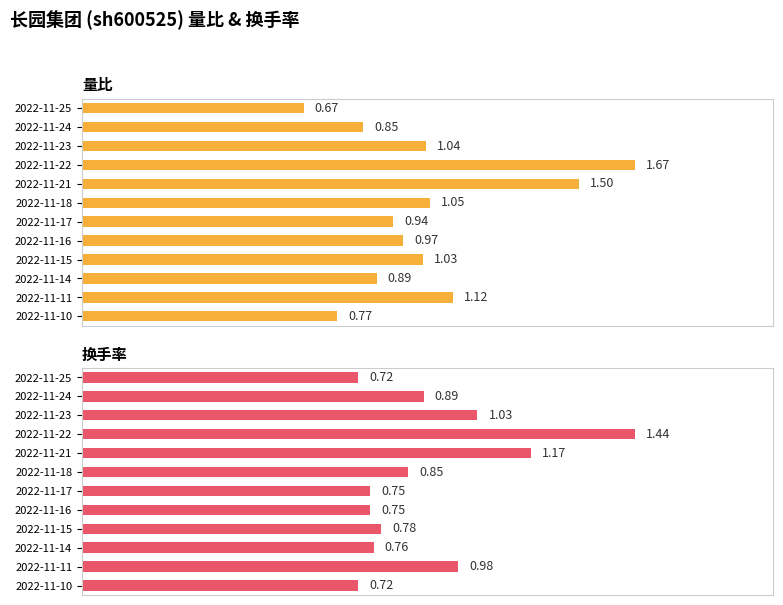

Between 2022-11-17 and 2022-11-16, which series saw the biggest shift?

量比